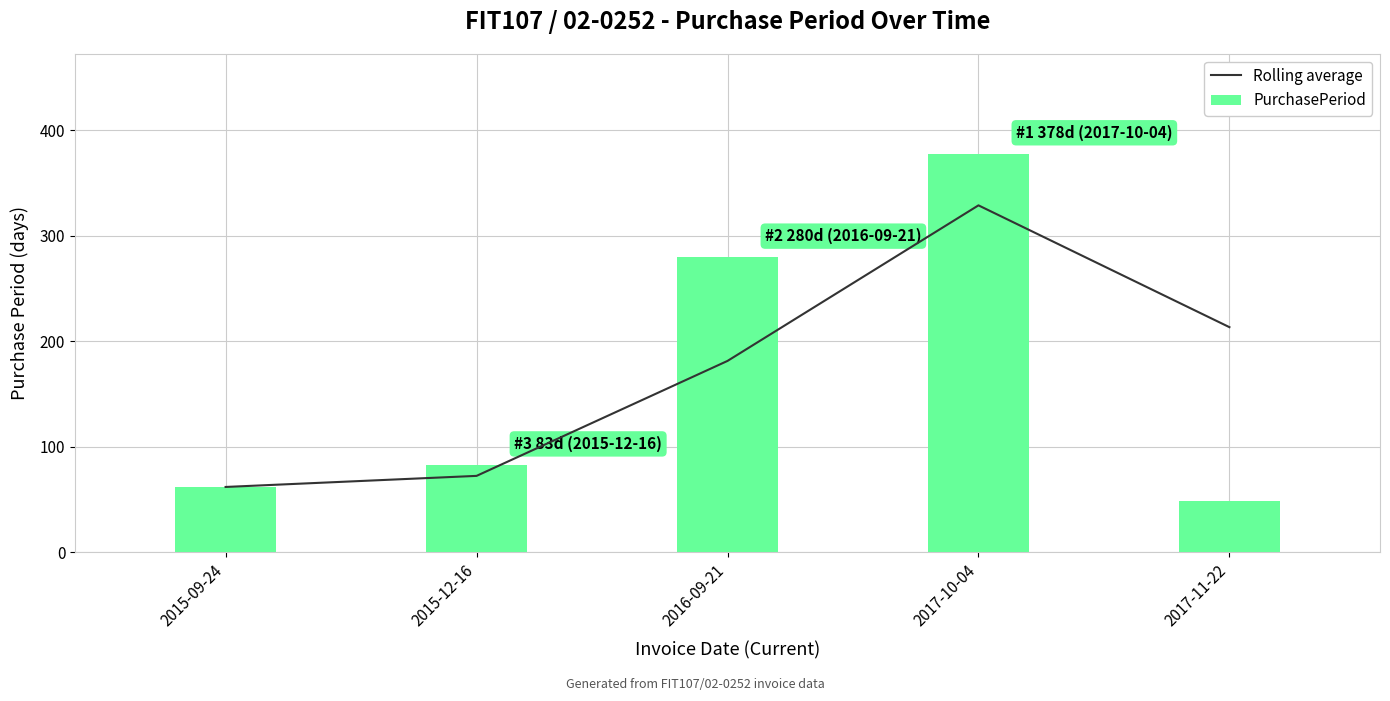

What is the label of the 4th bar from the left?

2017-10-04